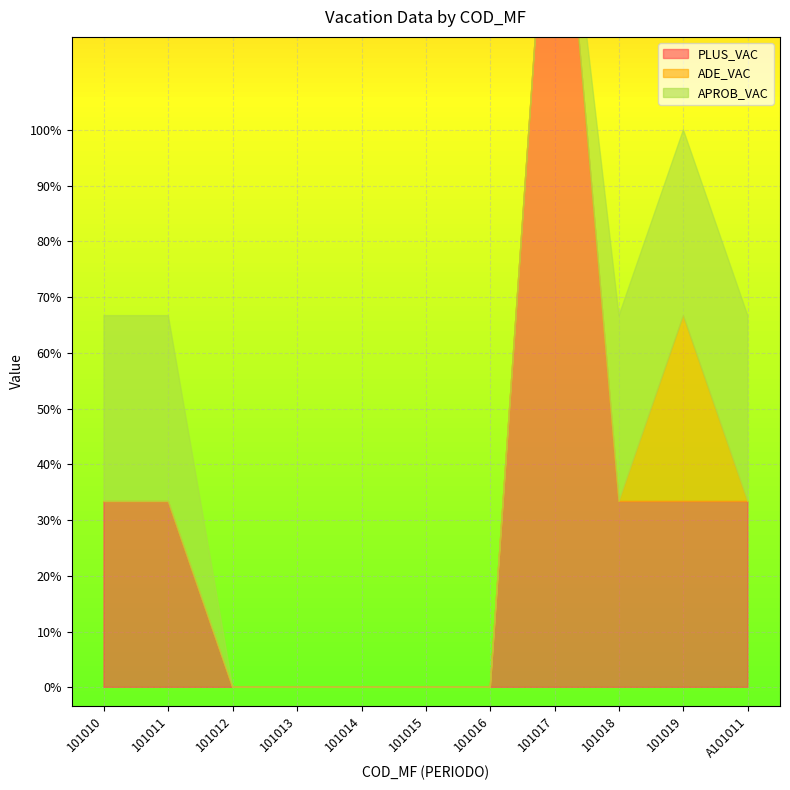

Which series changed the most between 101014 and 101016?

PLUS_VAC